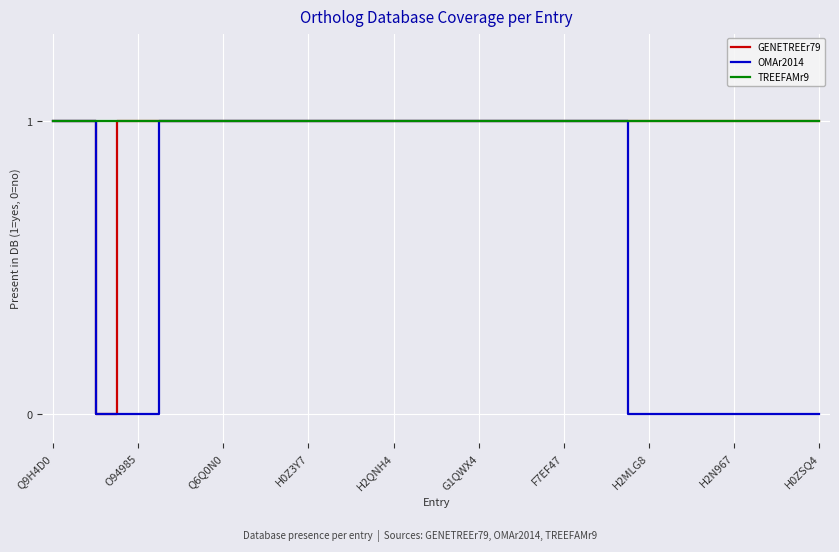

How many lines are shown in the chart?

3